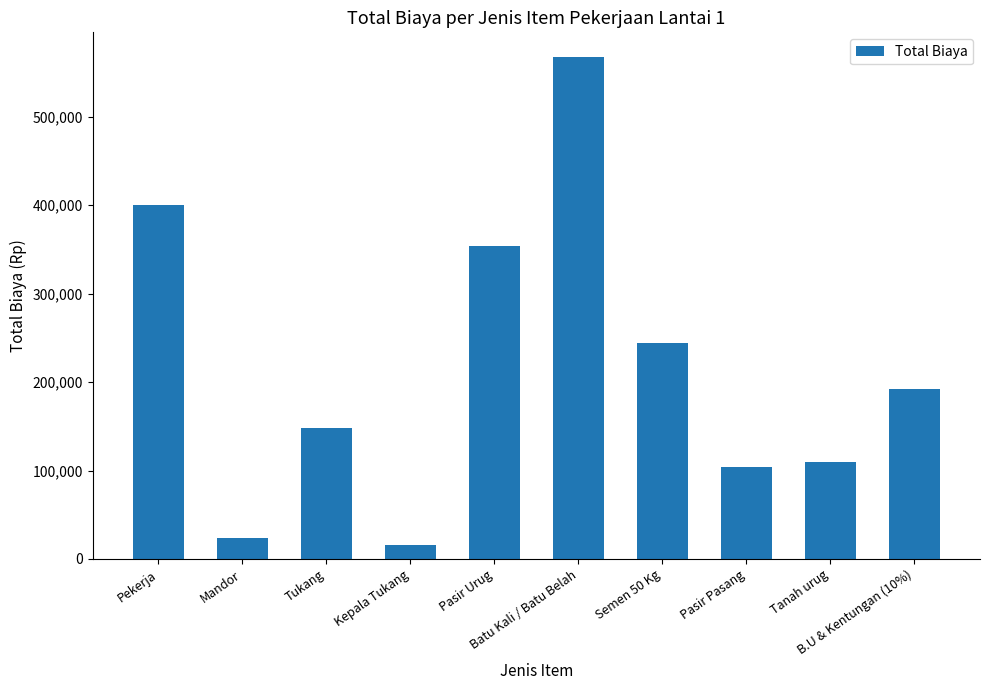

Rank the categories by value from lowest to highest.

Kepala Tukang, Mandor, Pasir Pasang, Tanah urug, Tukang, B.U & Kentungan (10%), Semen 50 Kg, Pasir Urug, Pekerja, Batu Kali / Batu Belah